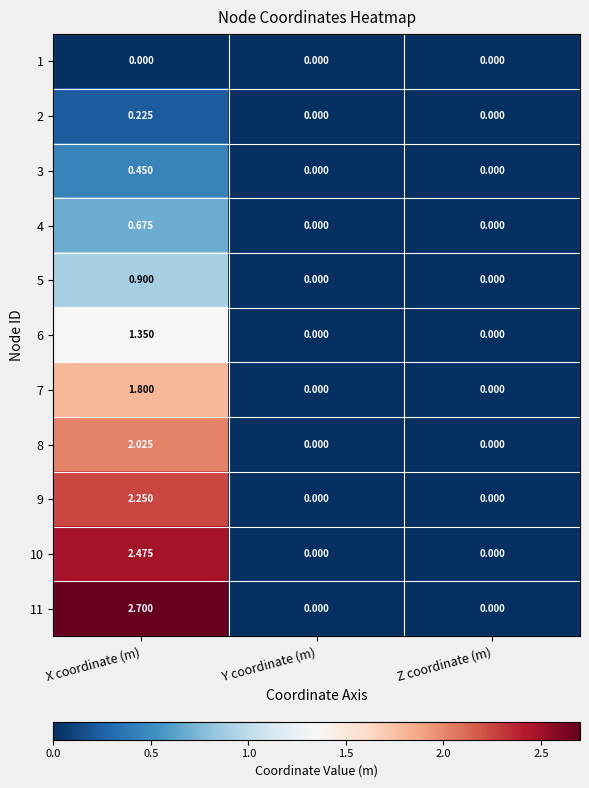

At which category does the chart reach its peak across all series?

X coordinate (m)